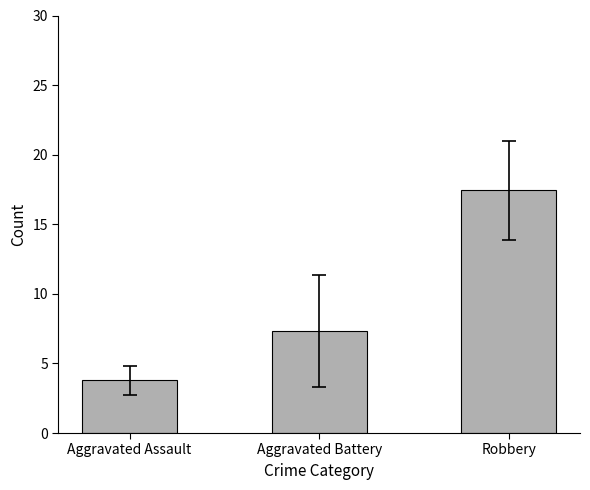

What is the change in value from Aggravated Assault to Robbery?

+13.7